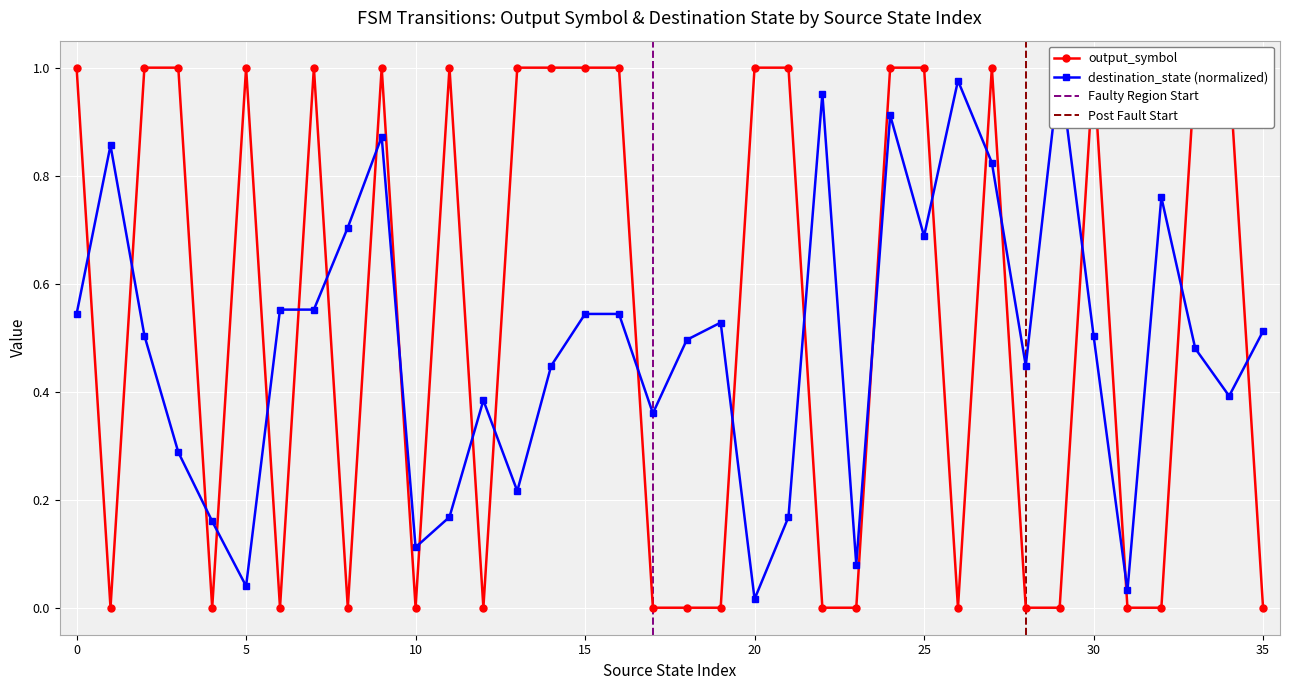

How many values are above zero?

19